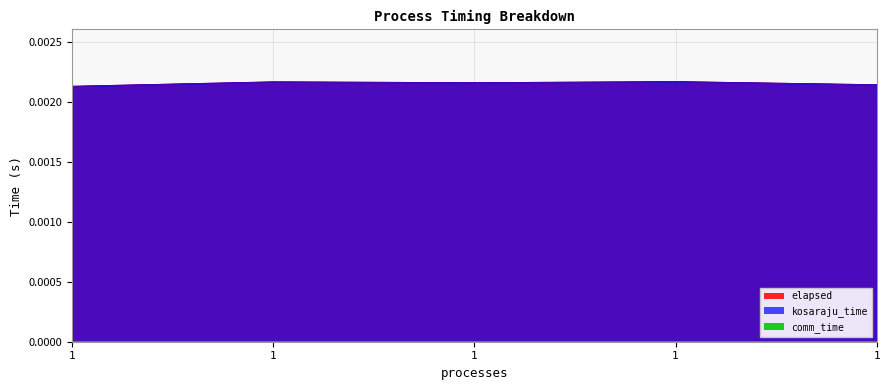

At which category is the sum across all series the highest?

1